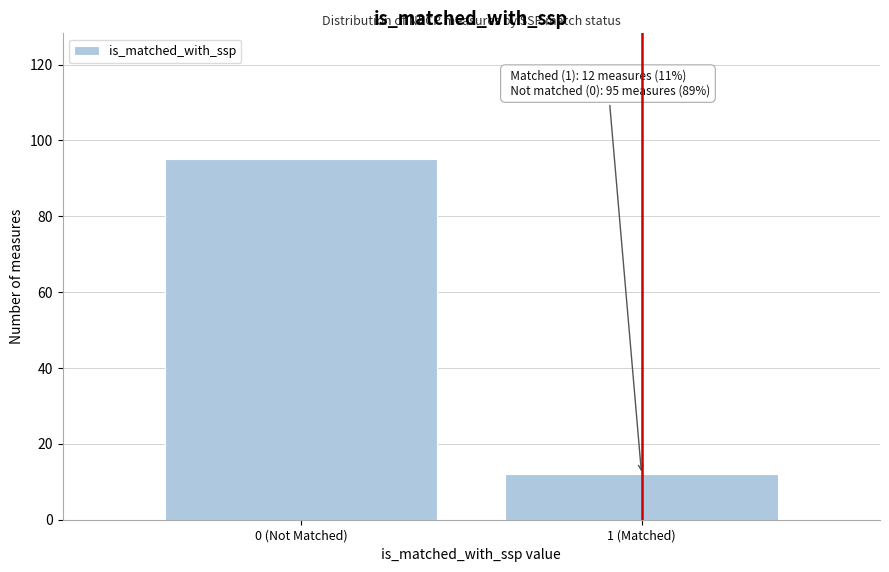

Reading left to right, extract all data points from this chart.

95	12